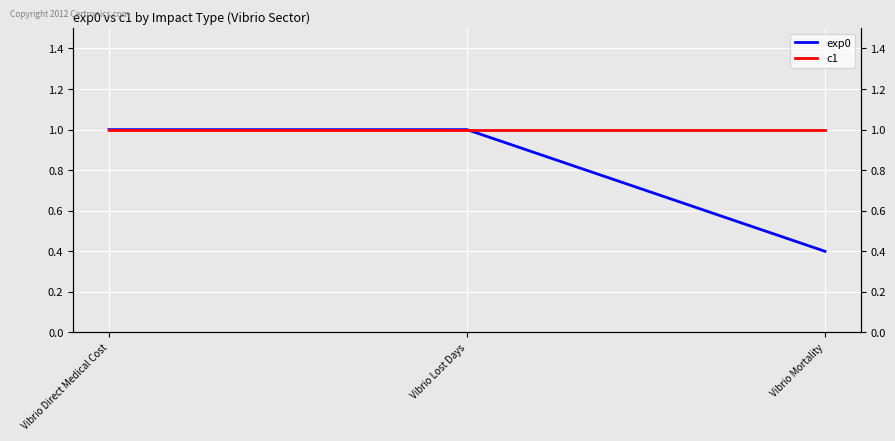

What is the average value of the exp0 series?

0.8